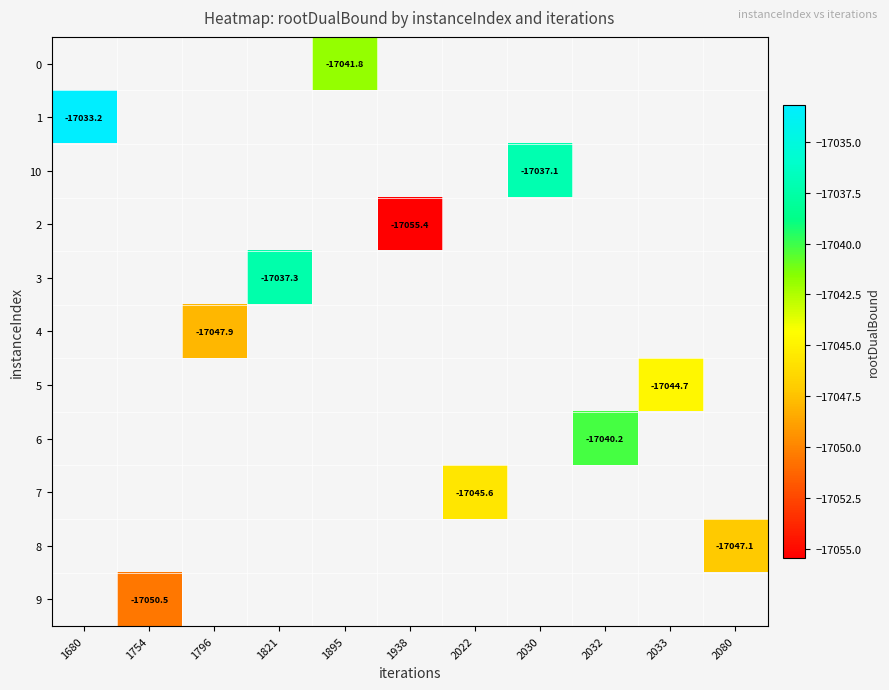

Is it true that 10 equals -17037.1 at 2030?

True